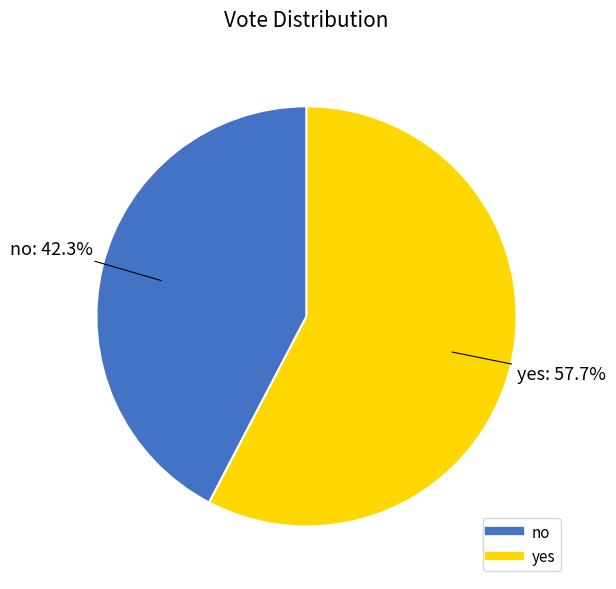

Count the number of slices in the pie.

2